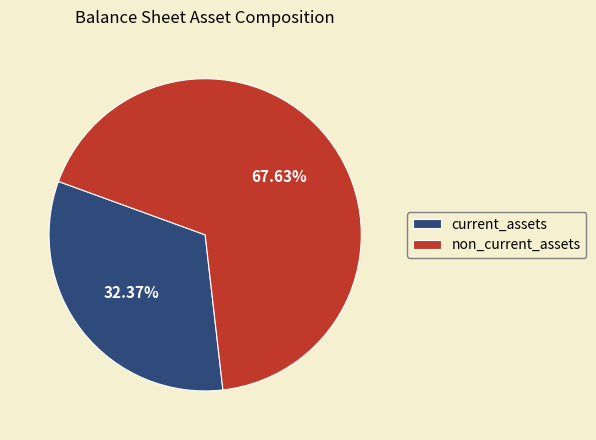

Count the number of slices in the pie.

2